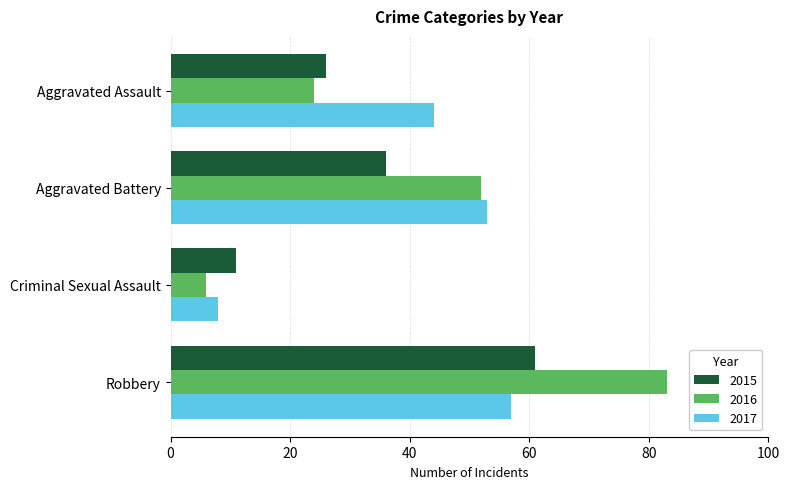

How many values in the 2017 series are below 53?

2